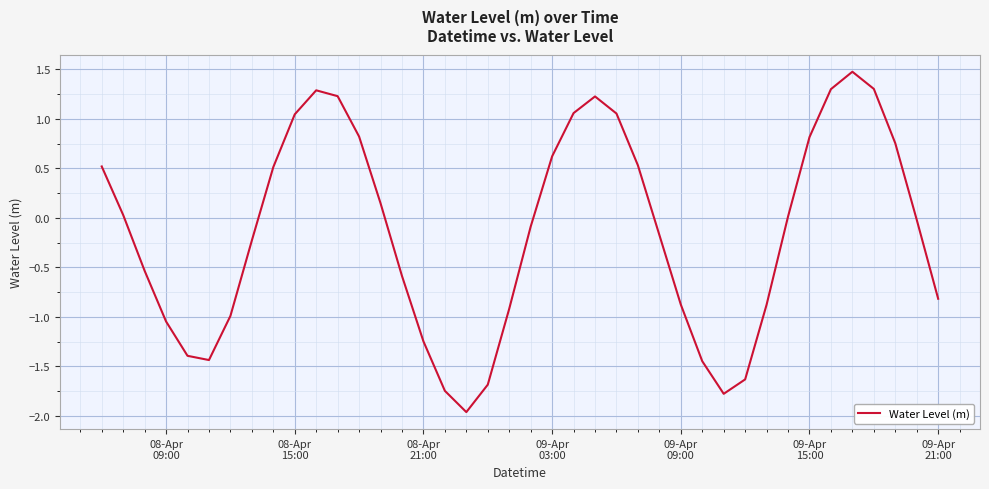

How many lines are shown in the chart?

1